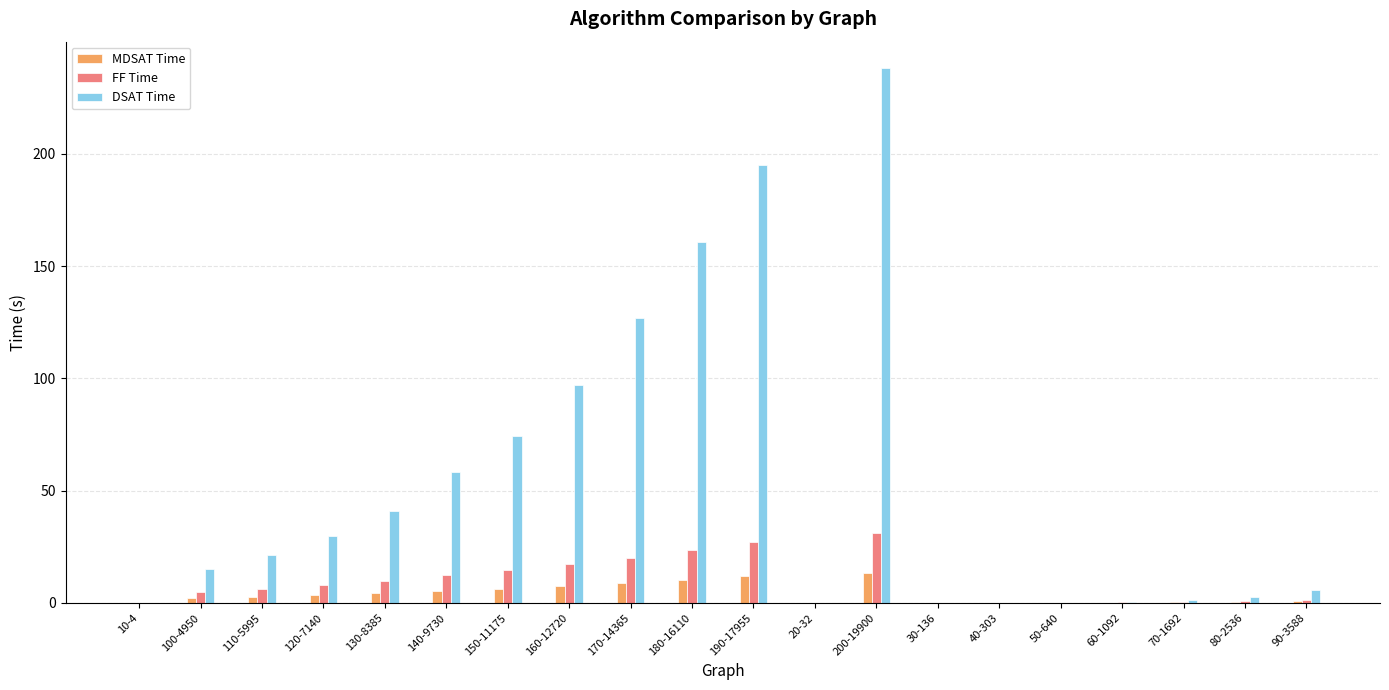

Is it true that DSAT Time equals 2.6 at 80-2536?

True